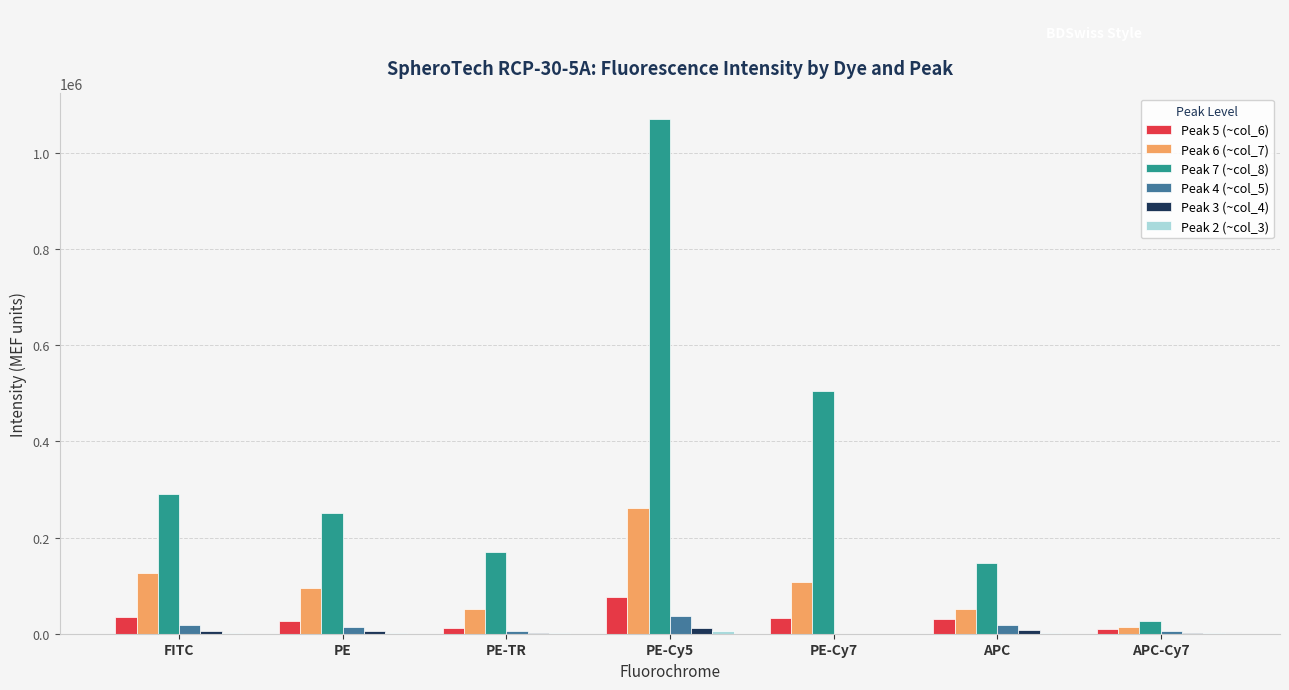

At which label does Peak 6 (~col_7) reach its peak?

PE-Cy5